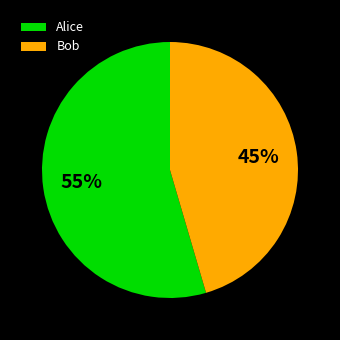

Count the number of slices in the pie.

2